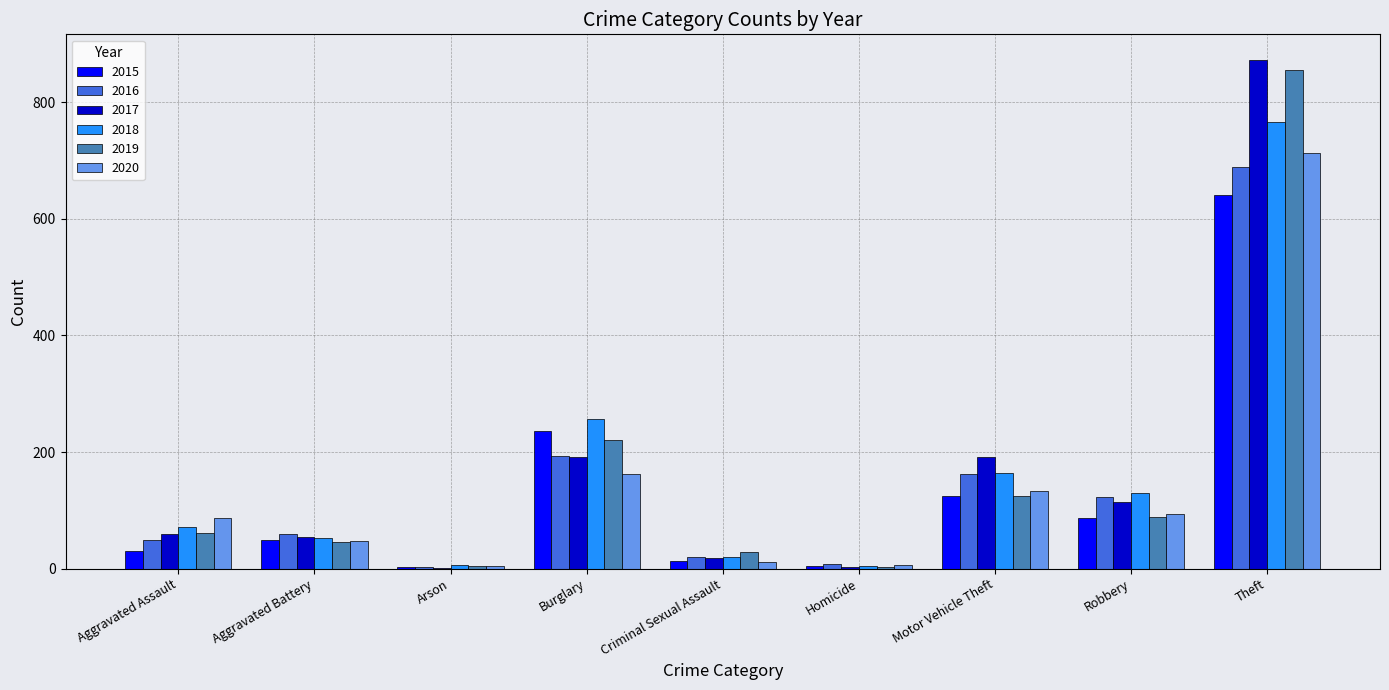

What is the approximate value of 2015 at Motor Vehicle Theft?

125